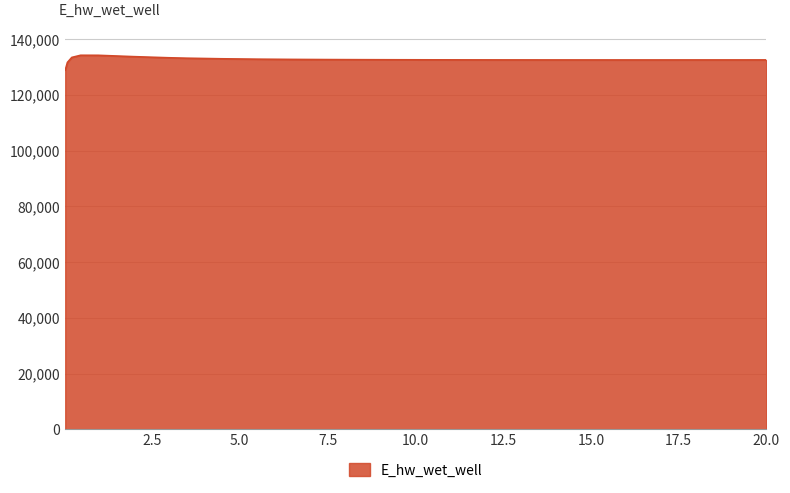

What is the difference between the maximum and minimum values?

5341.5